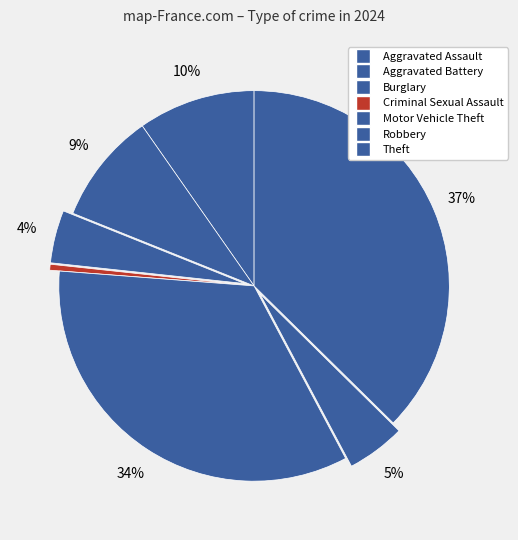

How many slices are in this pie chart?

7